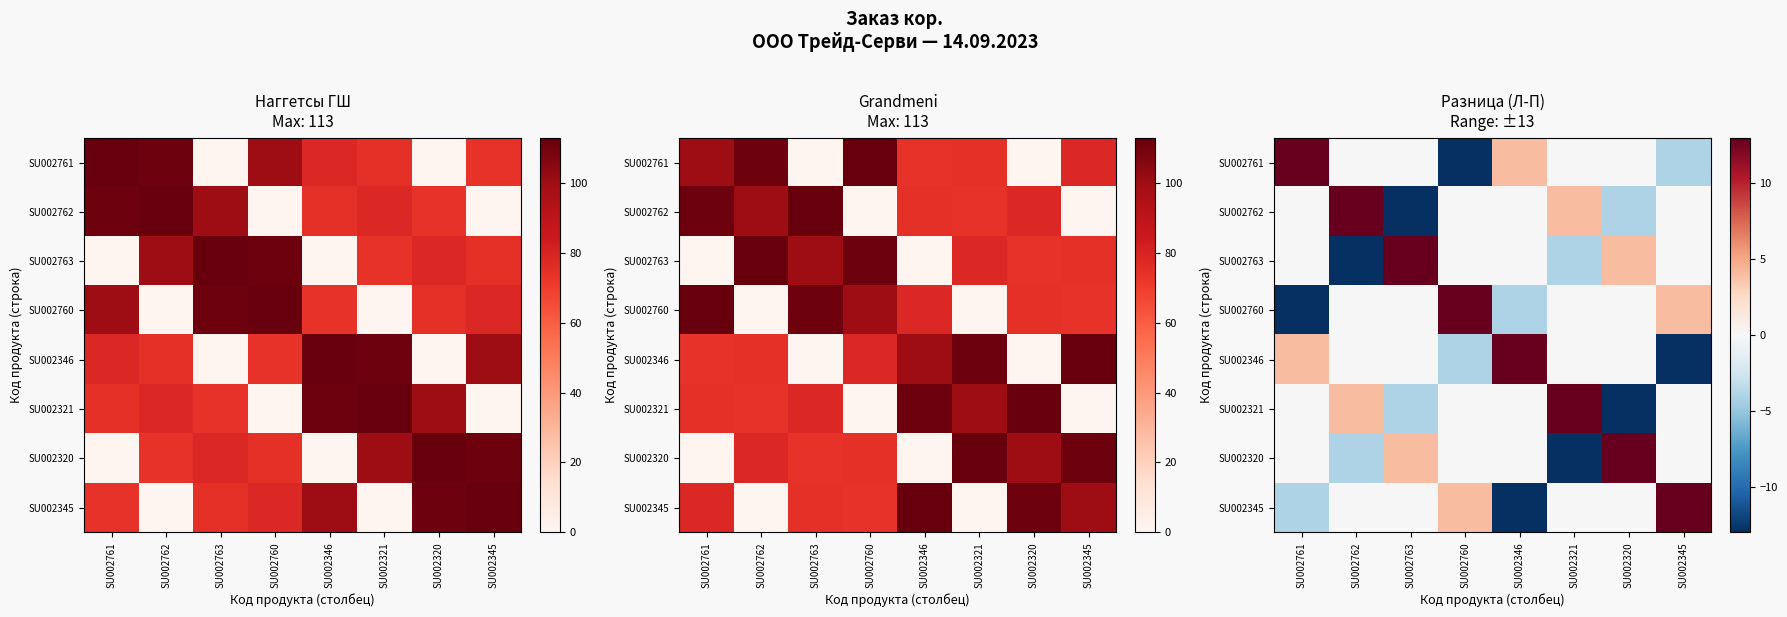

True or false: SU002762 has a value of 8 at SU002345.

False